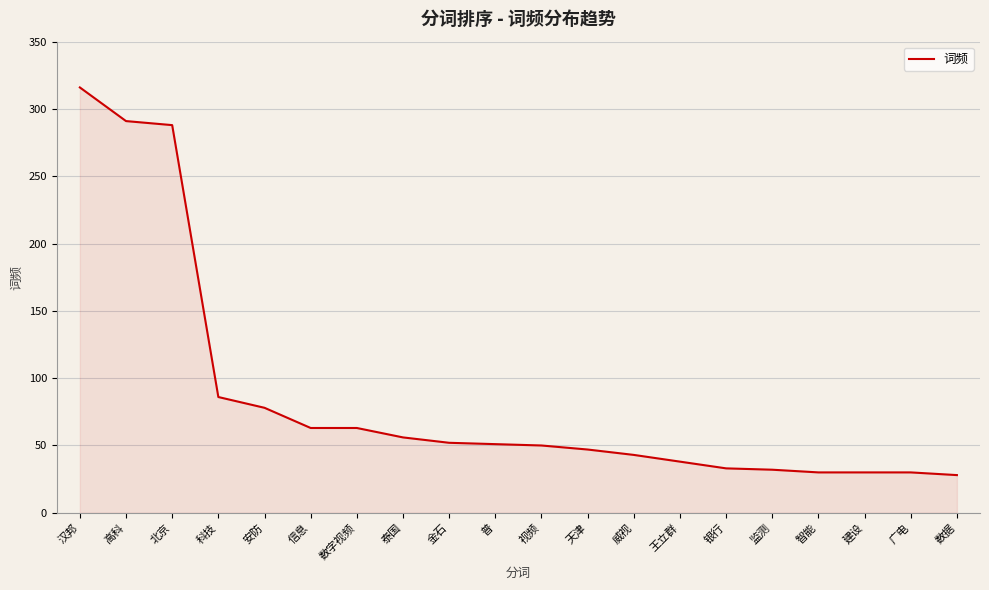

Is it true that the value at 天津 is 79?

False